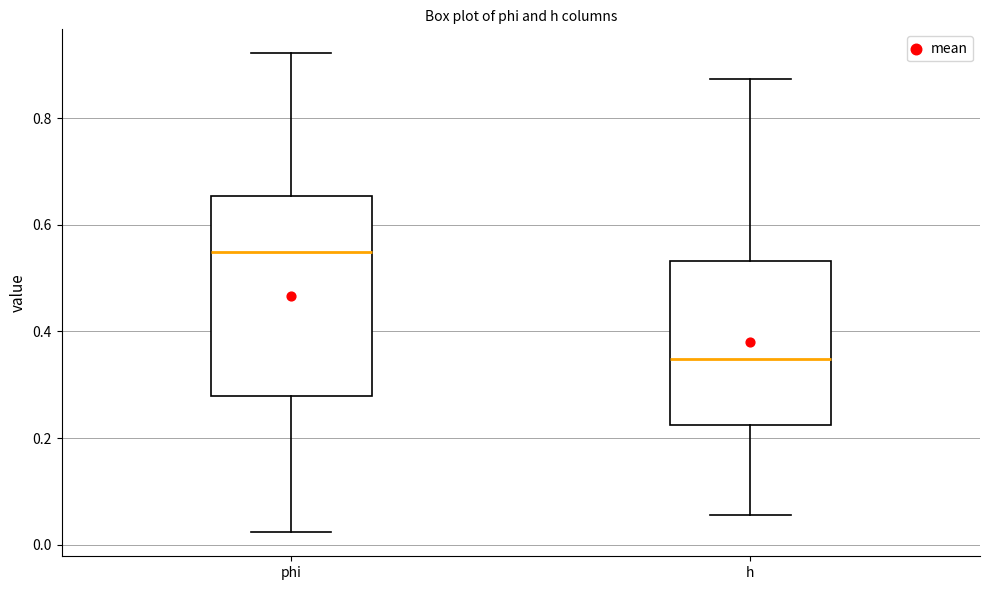

Reading left to right, read every box against the y-axis: the position of its median line, the range the box covers, and the ends of its whiskers. The values are not printed on the chart, so give them approximately, as read against the axis.

phi: median 0.54, box 0.28 to 0.66, whiskers 0.02 to 0.92
h: median 0.34, box 0.22 to 0.54, whiskers 0.06 to 0.88